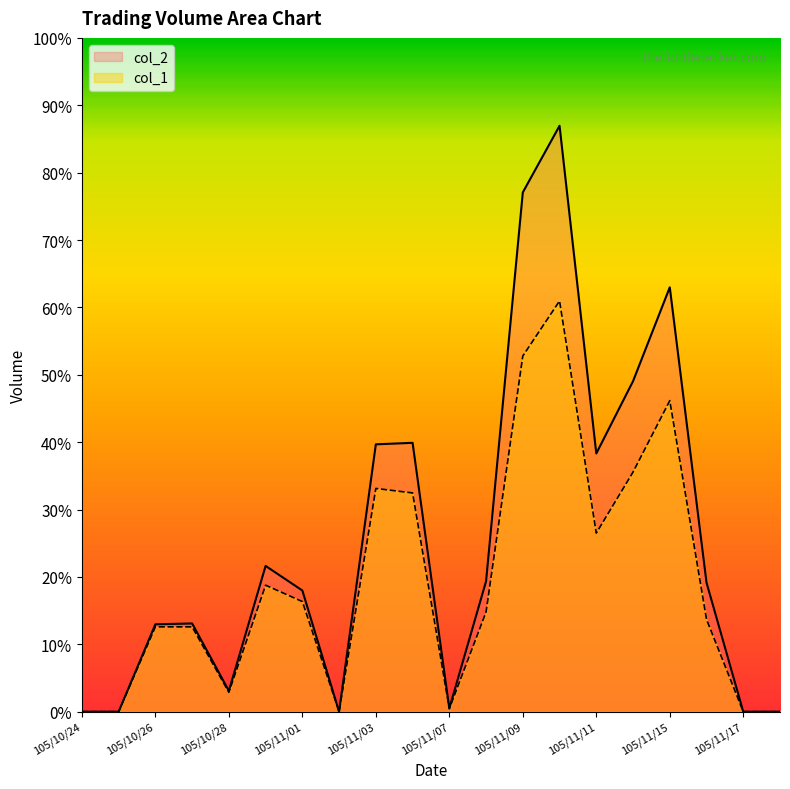

Reading left to right, what are all the values shown in this chart?

col_1: 0	0	57000	57000	13000	85000	74000	0	150000	147000	2000	67000	239000	276000	120000	161000	209000	62000	0	0
col_2: 0	0	58710	59280	13970	97950	81420	0	179640	180660	2240	87620	348950	393690	173500	222080	285160	86720	0	0